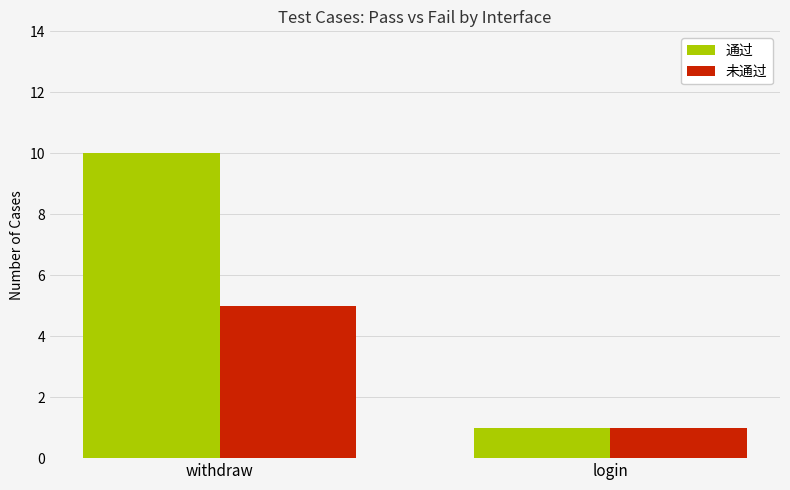

True or false: 未通过 has a value of 3 at withdraw.

False